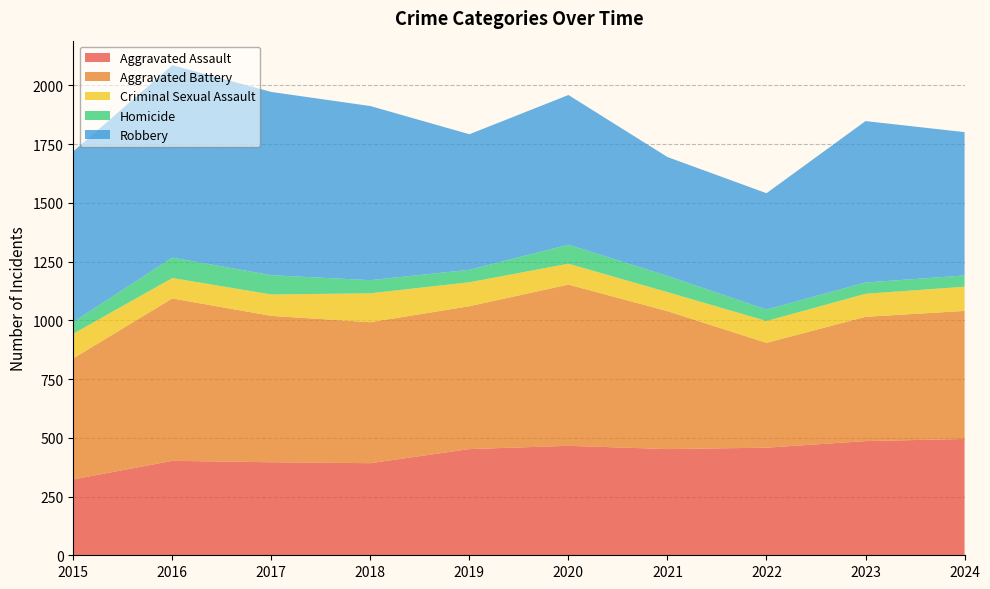

Reading left to right, list all the values displayed in this chart.

Aggravated Assault: 2015=323	2016=402	2017=396	2018=392	2019=452	2020=466	2021=452	2022=458	2023=486	2024=495
Aggravated Battery: 2015=515	2016=691	2017=623	2018=600	2019=608	2020=686	2021=587	2022=446	2023=529	2024=545
Criminal Sexual Assault: 2015=105	2016=87	2017=91	2018=123	2019=102	2020=89	2021=81	2022=93	2023=98	2024=103
Homicide: 2015=50	2016=87	2017=82	2018=56	2019=53	2020=81	2021=69	2022=49	2023=48	2024=48
Robbery: 2015=726	2016=819	2017=780	2018=741	2019=577	2020=637	2021=506	2022=495	2023=687	2024=610